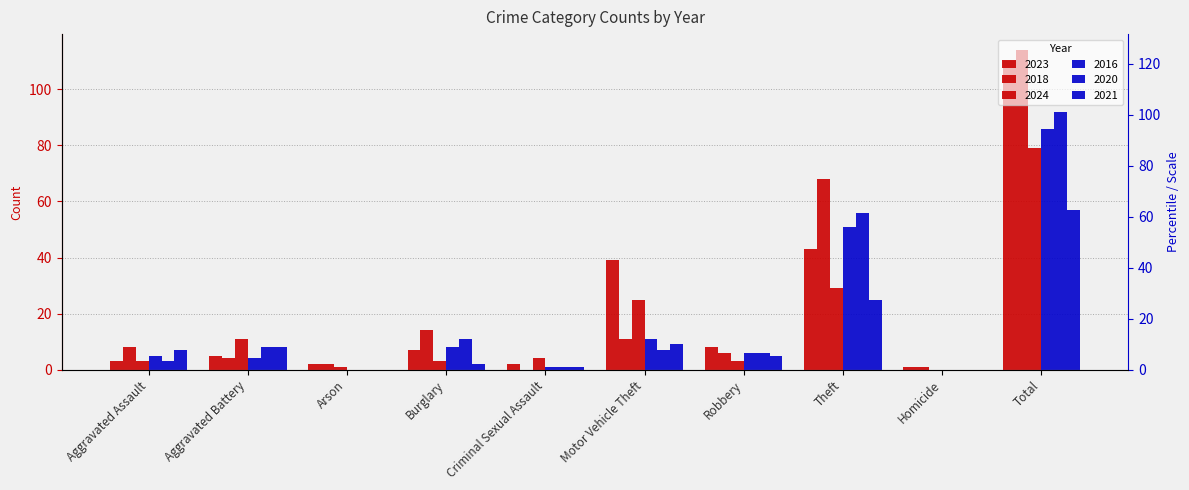

What are all the series names shown in the legend?

2023, 2018, 2024, 2016, 2020, 2021